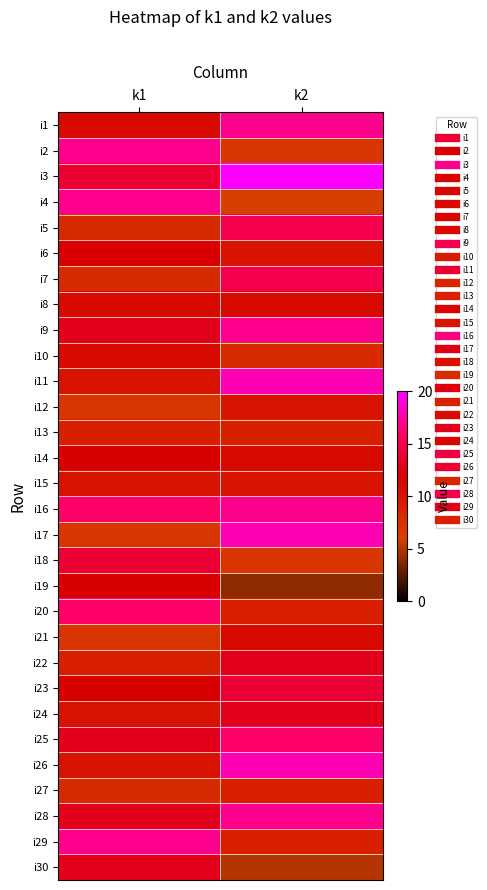

Reading left to right, transcribe all the data shown in this chart.

i1: k1=11	k2=17
i2: k1=17	k2=7
i3: k1=14	k2=20
i4: k1=17	k2=6
i5: k1=8	k2=15
i6: k1=12	k2=10
i7: k1=8	k2=15
i8: k1=11	k2=11
i9: k1=13	k2=17
i10: k1=11	k2=8
i11: k1=10	k2=18
i12: k1=7	k2=10
i13: k1=9	k2=9
i14: k1=12	k2=11
i15: k1=10	k2=10
i16: k1=16	k2=17
i17: k1=7	k2=18
i18: k1=14	k2=7
i19: k1=12	k2=4
i20: k1=16	k2=9
i21: k1=7	k2=11
i22: k1=9	k2=13
i23: k1=12	k2=14
i24: k1=10	k2=13
i25: k1=13	k2=16
i26: k1=10	k2=18
i27: k1=8	k2=9
i28: k1=13	k2=17
i29: k1=17	k2=9
i30: k1=13	k2=5